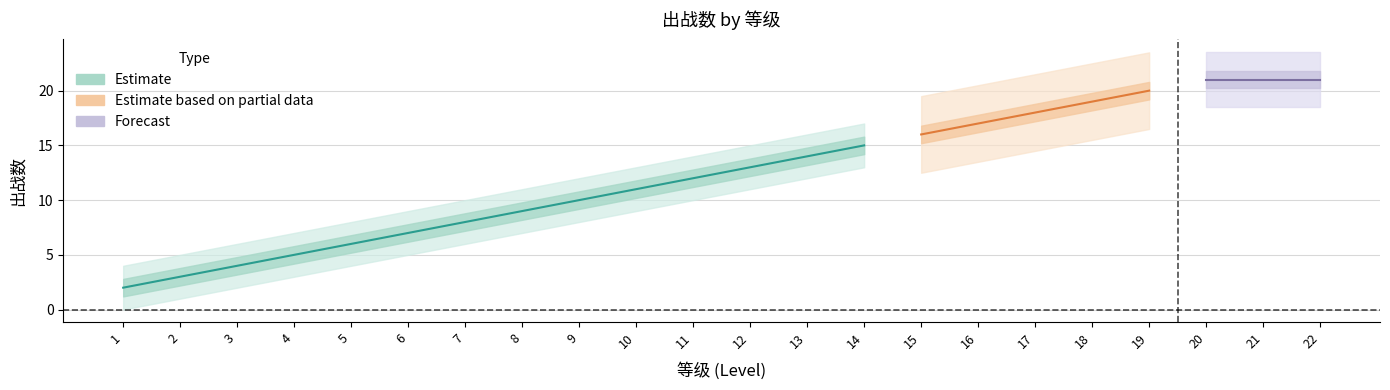

What is the minimum value shown in the chart?

2